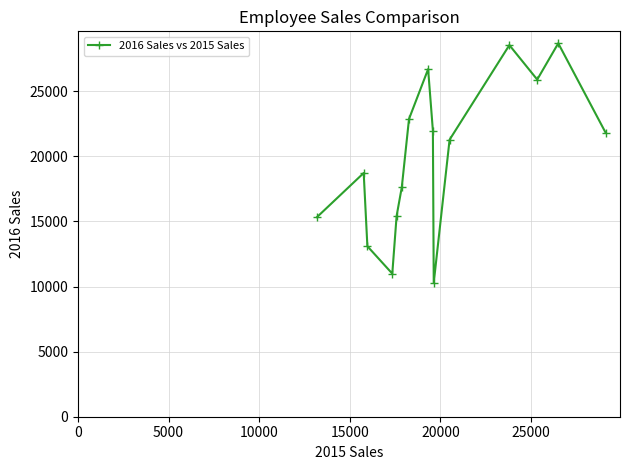

What is the sum of all values?

299235